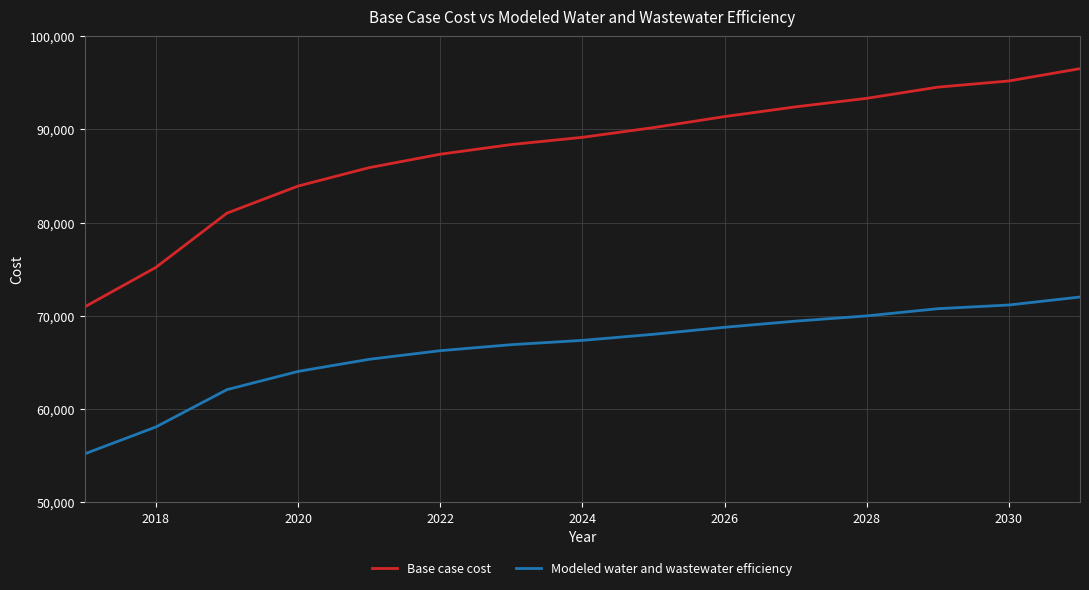

True or false: Base case cost and Modeled water and wastewater efficiency intersect in this chart.

False